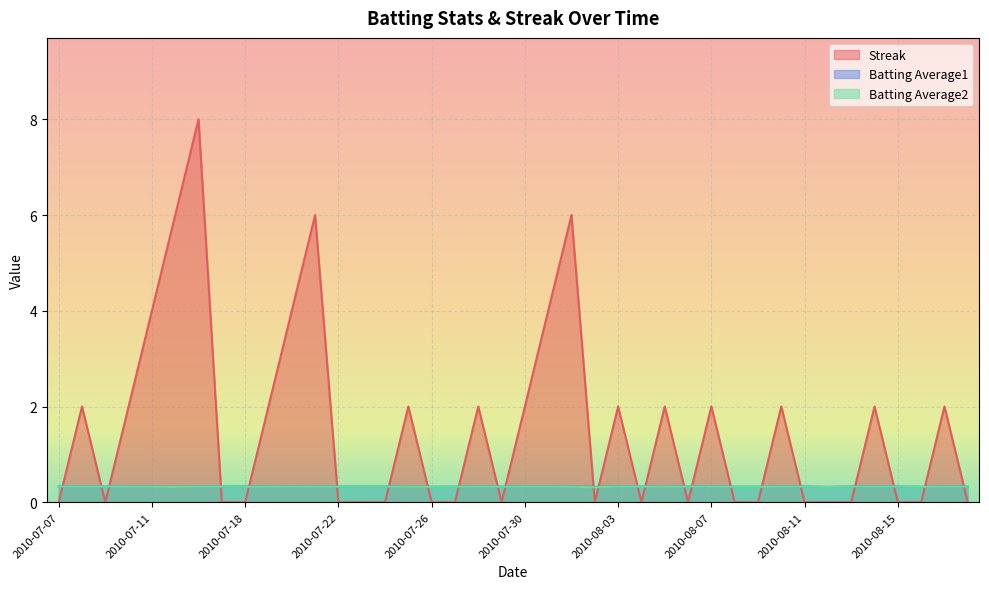

Which series has the largest total across all categories?

Streak